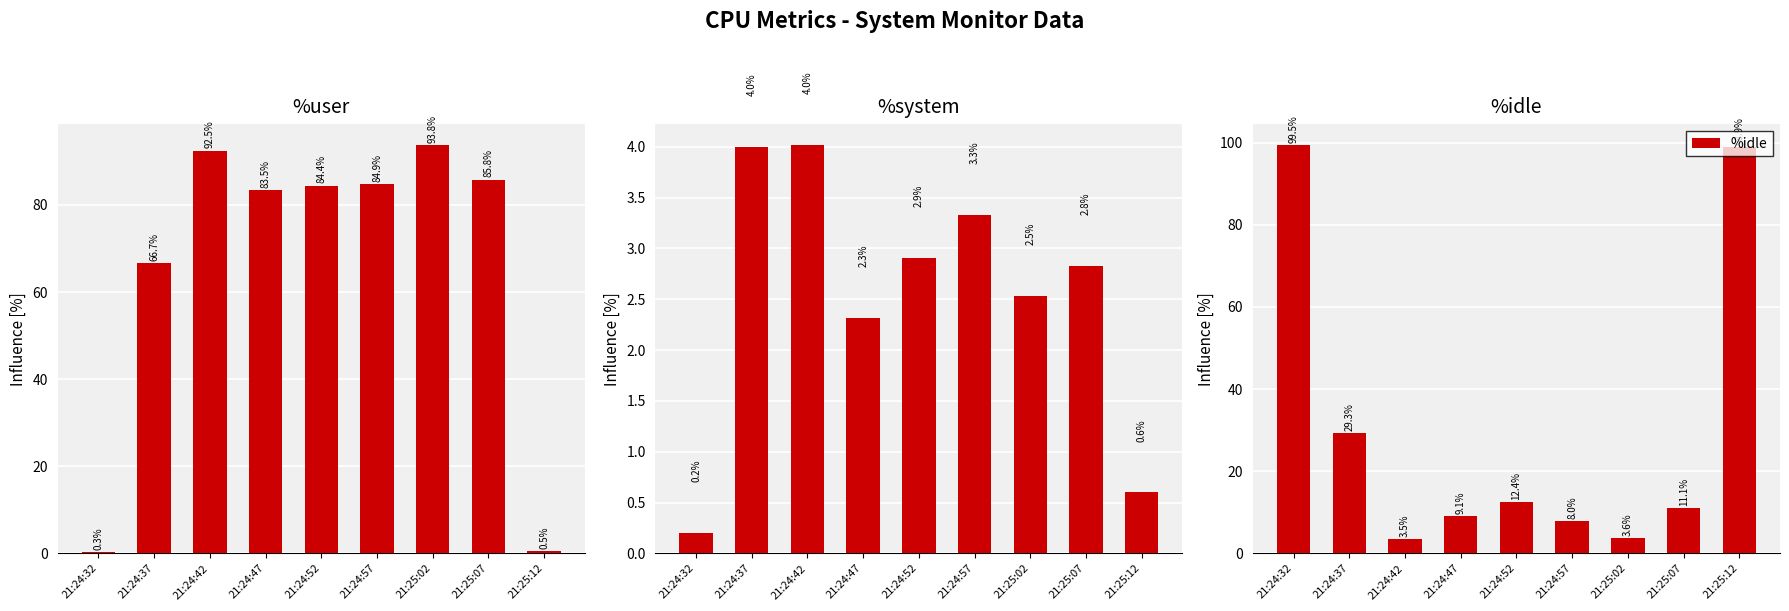

The value of %idle at 21:24:47 is 6.3. True or false?

False